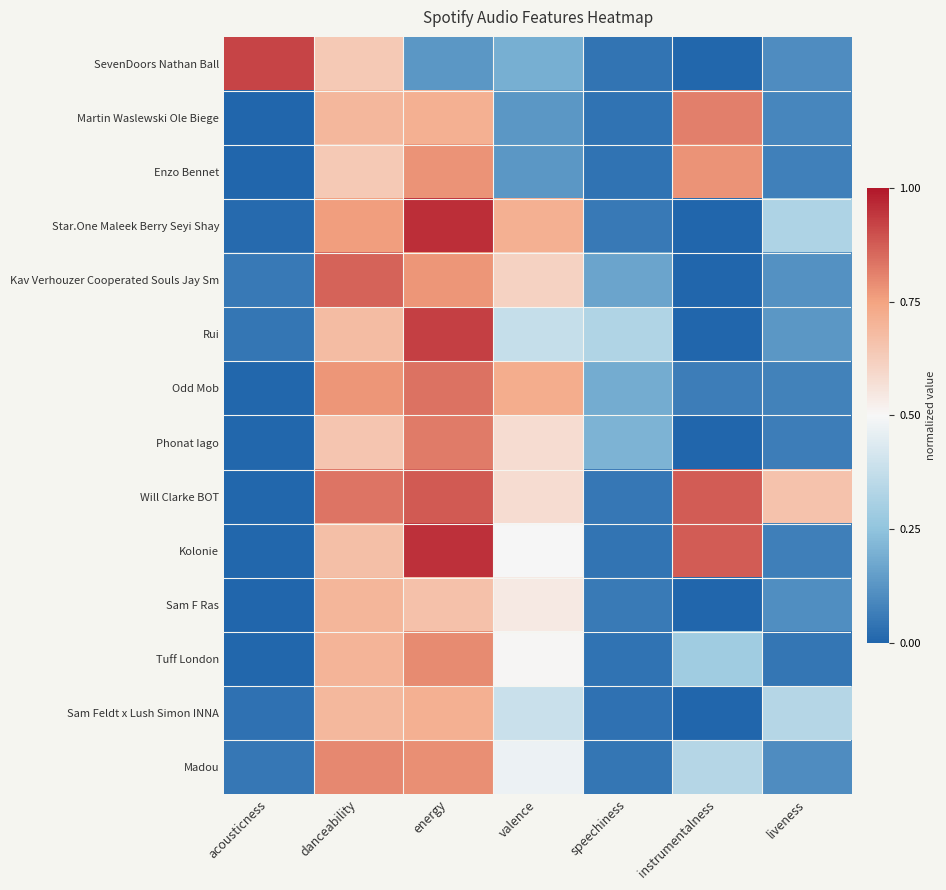

At how many categories does at least one series exceed 0?

7